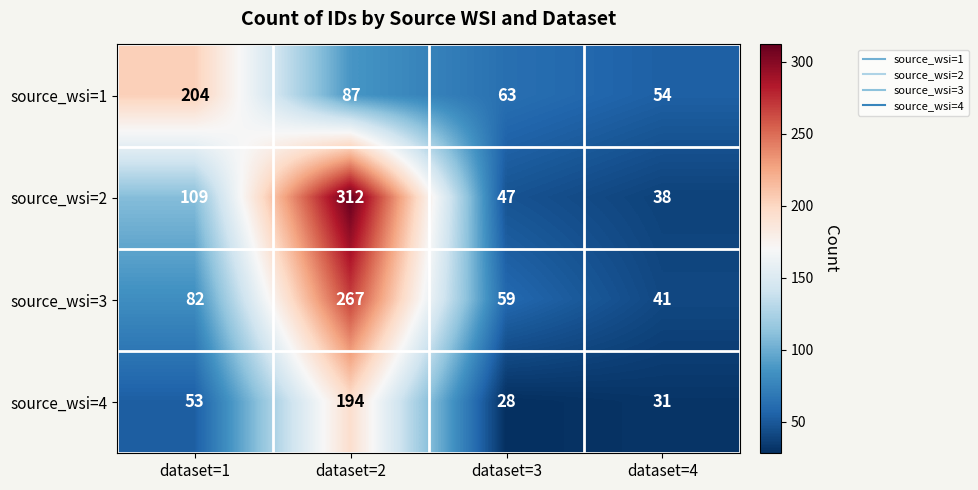

What is the difference between the highest and lowest values at dataset=1?

151